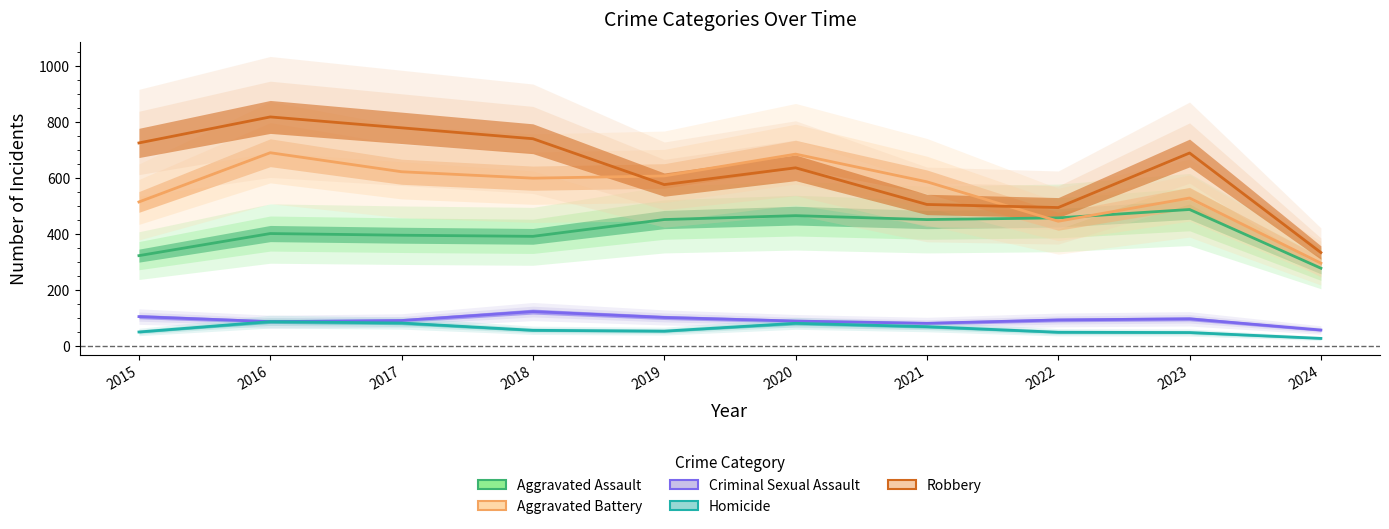

At 2022, list the series in order from largest to smallest.

Robbery, Aggravated Assault, Aggravated Battery, Criminal Sexual Assault, Homicide